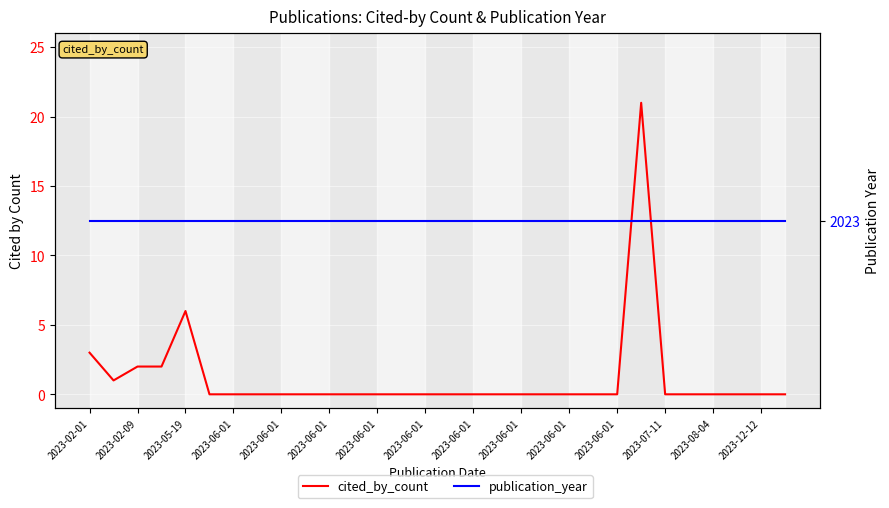

True or false: publication_year has a value of 668 at 2023-12-12.

False